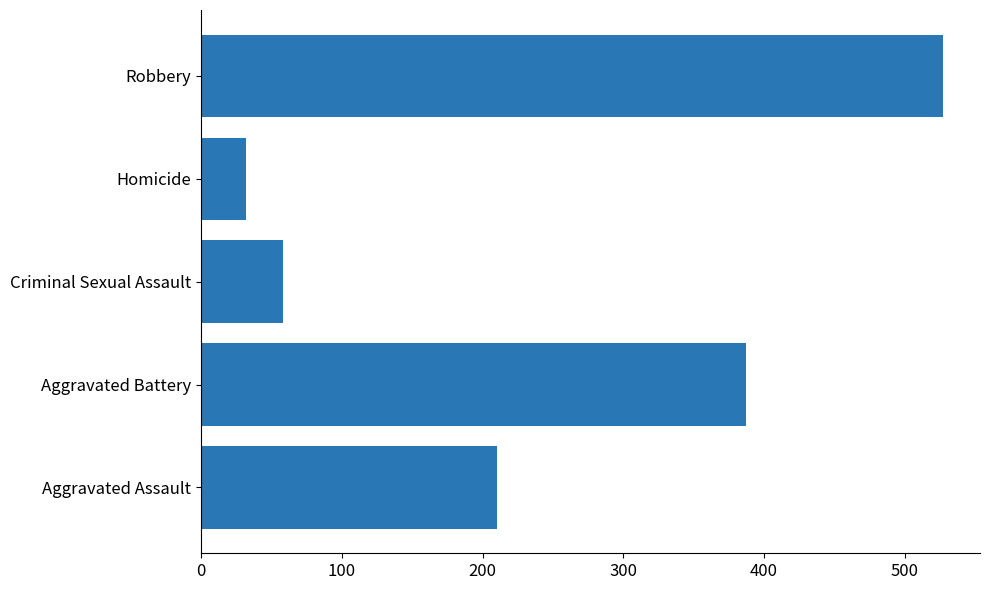

The value at Robbery is 527. True or false?

True